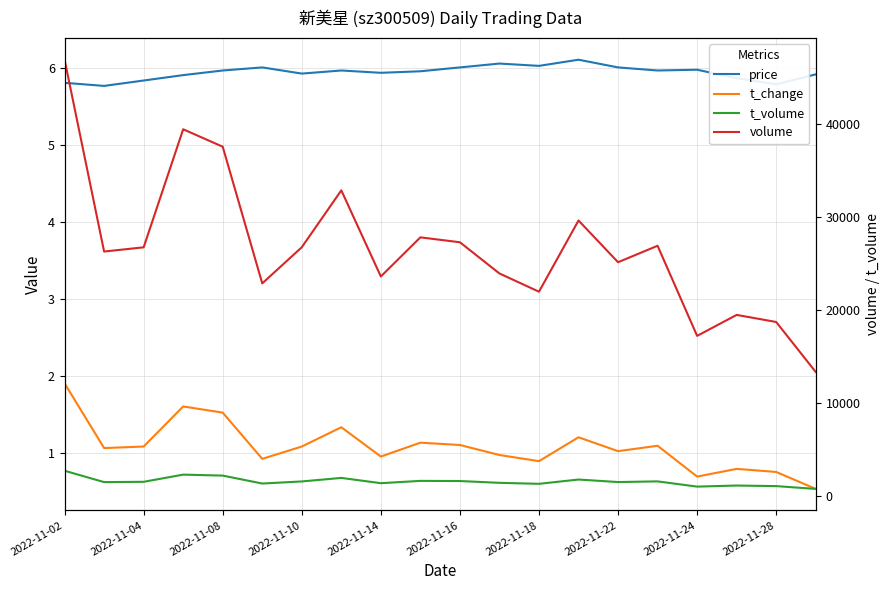

At 19, list the series in order from smallest to largest.

t_change, price, t_volume, volume